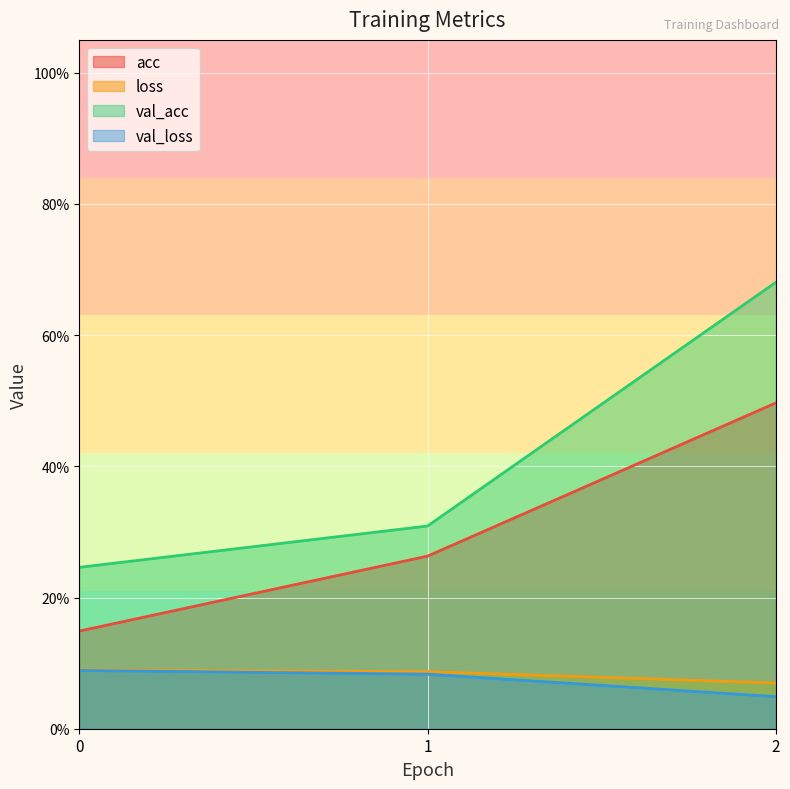

What is the spread (max minus min) of values at 2?

0.6